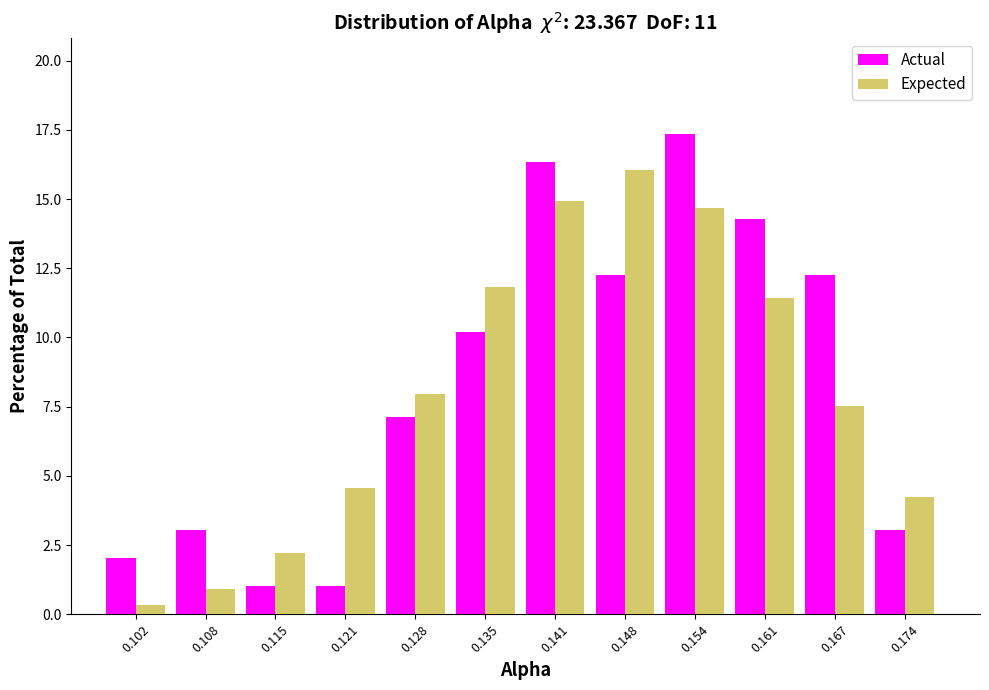

Reading left to right, transcribe all the data shown in this chart.

Actual: 2.0	3.1	1.0	1.0	7.1	10.2	16.3	12.2	17.3	14.3	12.2	3.1
Expected: 0.3	0.9	2.2	4.5	8.0	11.8	14.9	16.1	14.7	11.4	7.5	4.2